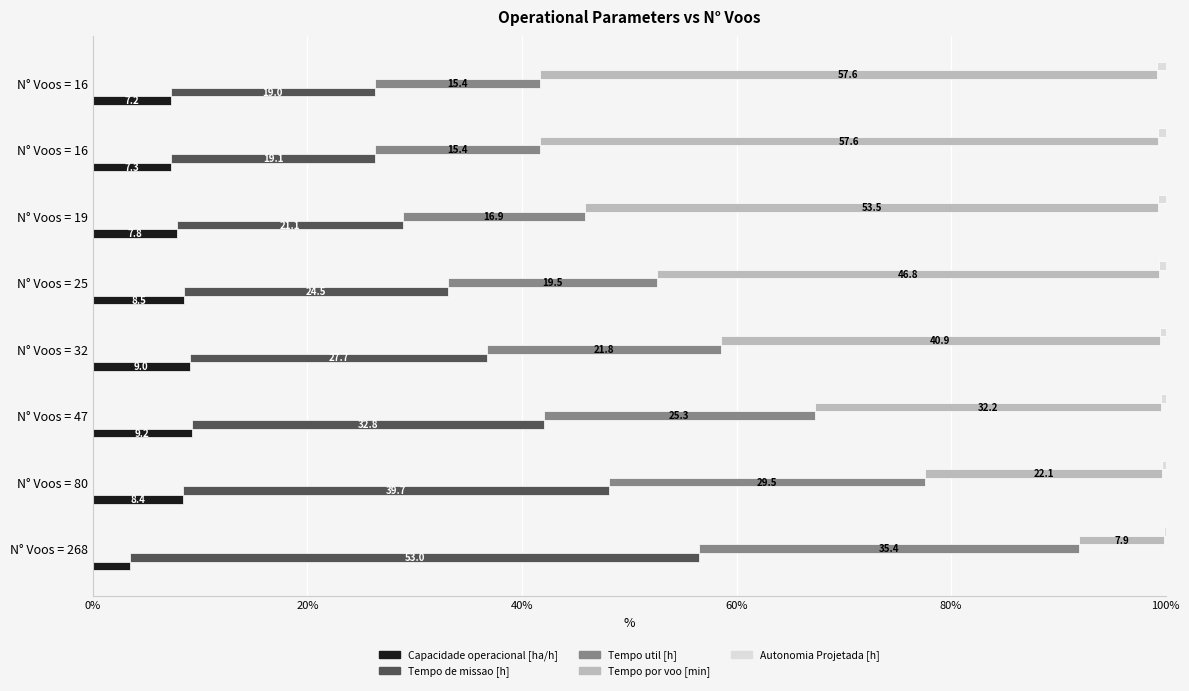

What is the value of the Tempo por voo [min] bar at the 2nd from the left?

22.1